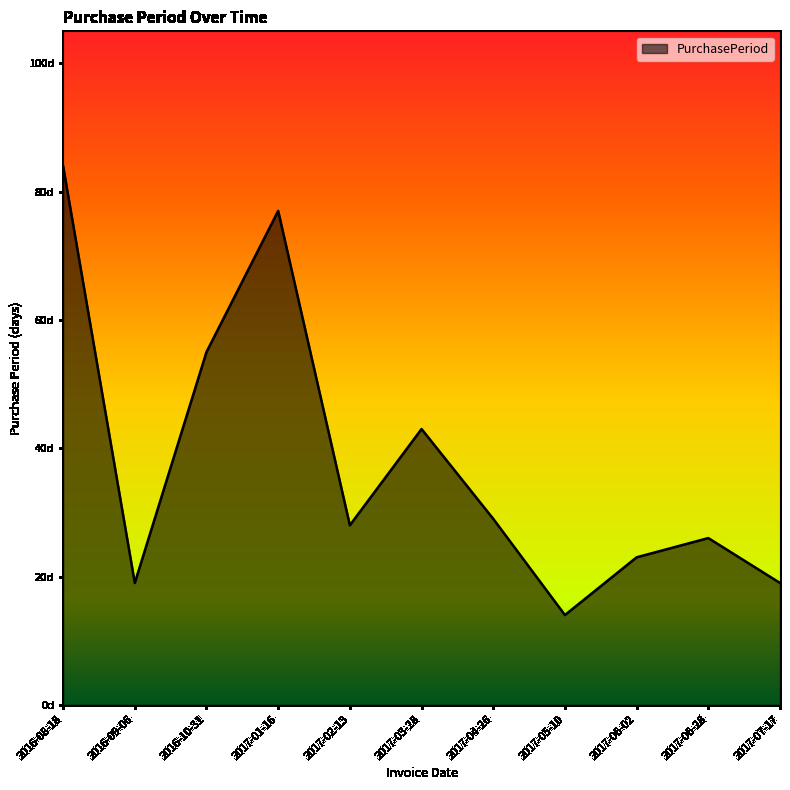

What is the label of the 11th point from the right?

2016-08-18